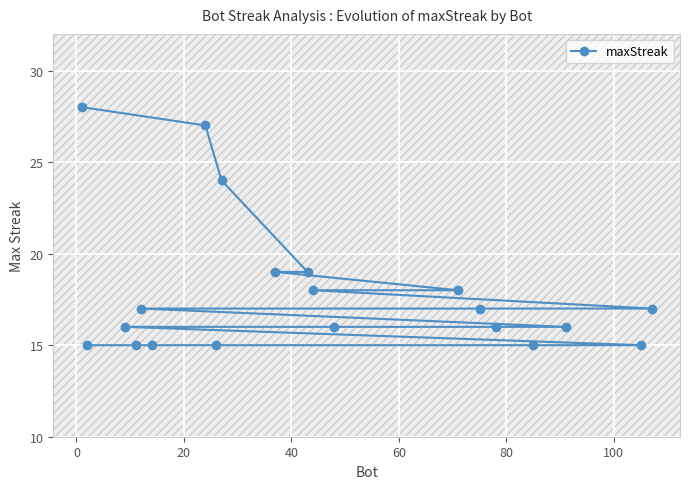

What is the value of the 12th point from the left?

18